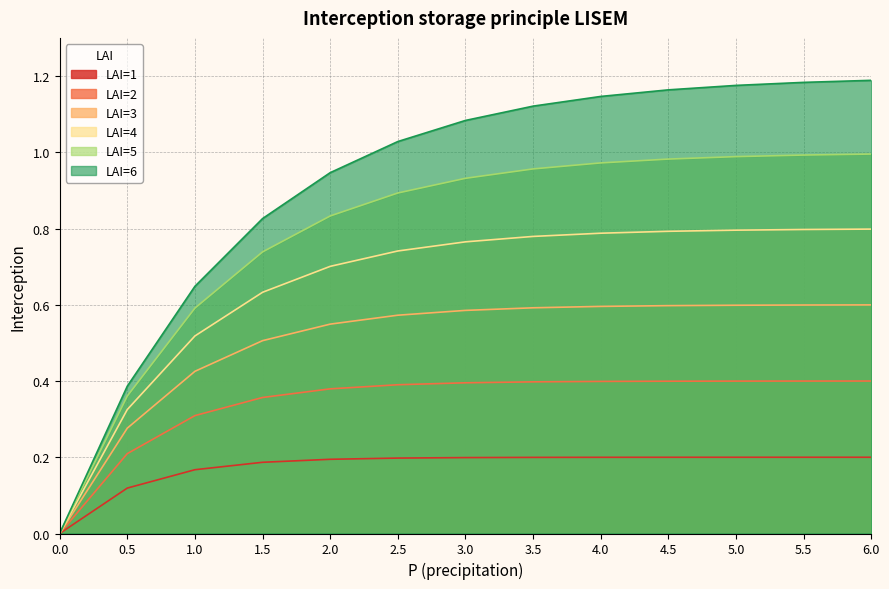

How many values in the LAI=3 series exceed 0?

12